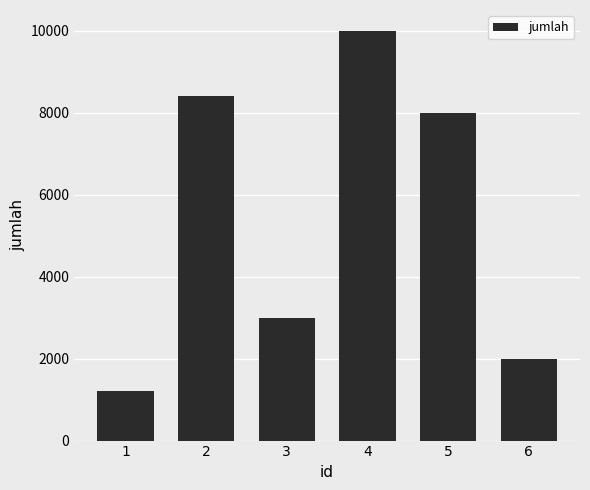

At which category does the chart reach its minimum across all series?

1